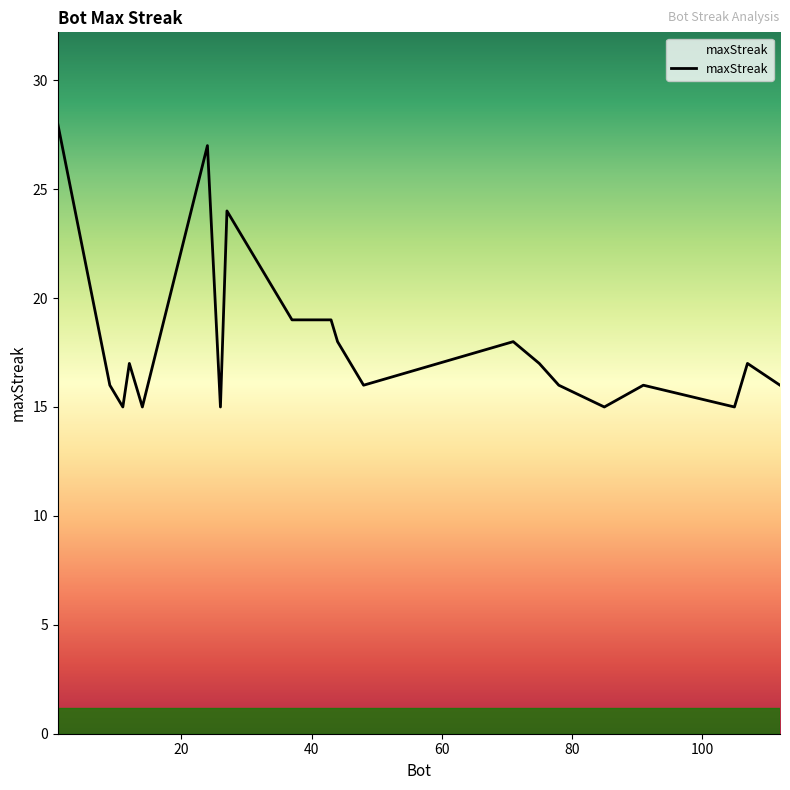

What is the minimum value shown in the chart?

15